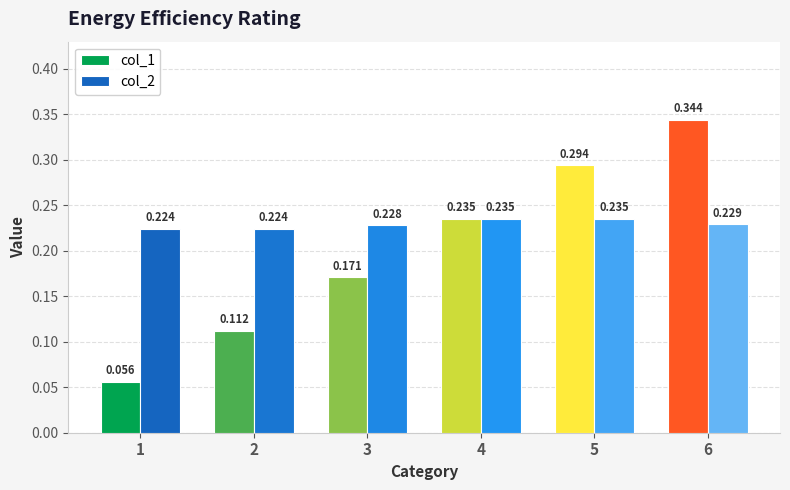

Is the value of col_2 at 1 greater than the value of col_1 at 1?

Yes